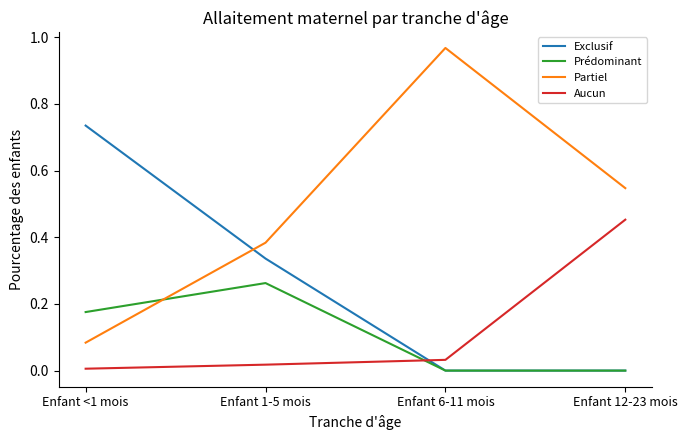

How many categories are shown in the chart?

4